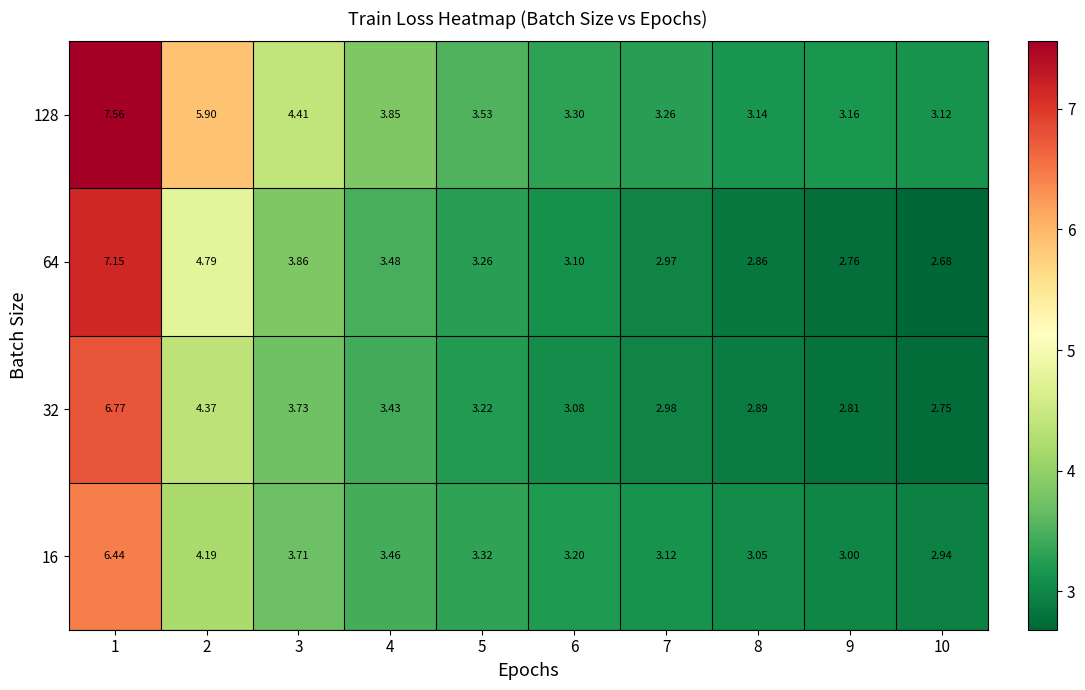

Is the value of 128 at 10 greater than the value of 32 at 3?

No